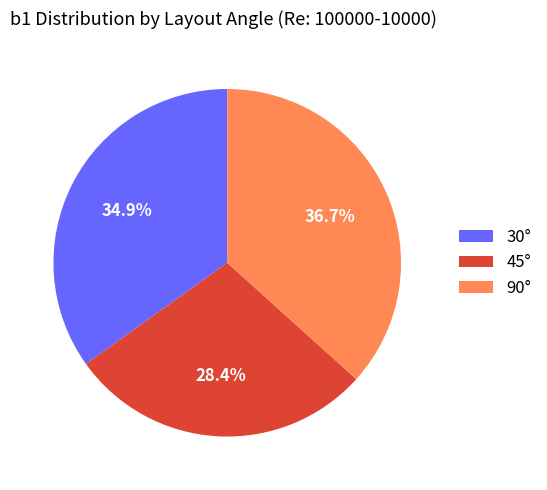

What is the total percentage of 30° and 90°?

71.6%